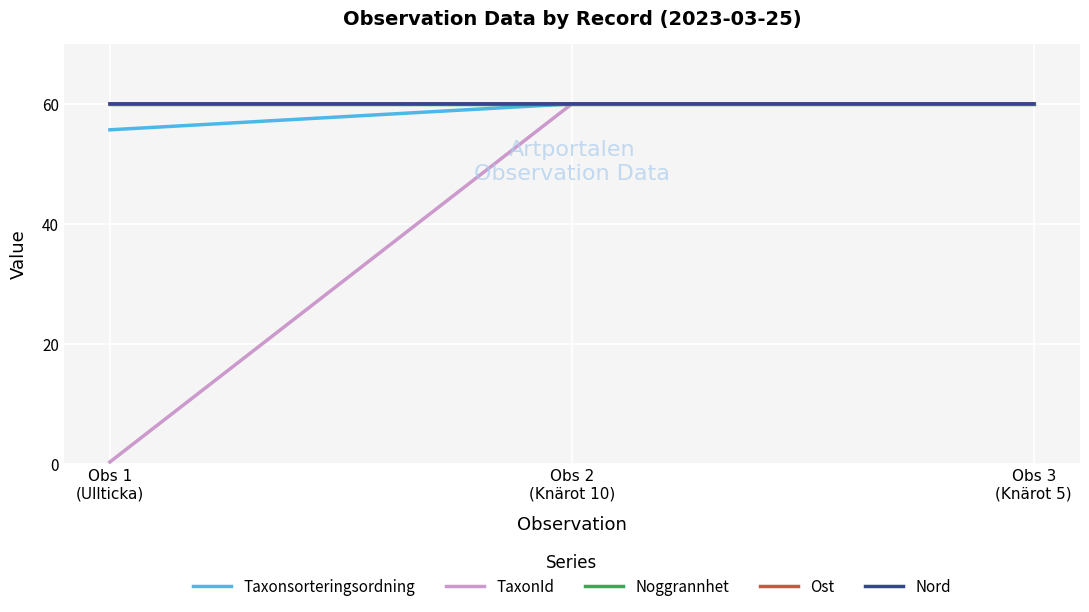

Between Obs 1
(Ullticka) and Obs 3
(Knärot 5), which series saw the biggest shift?

TaxonId